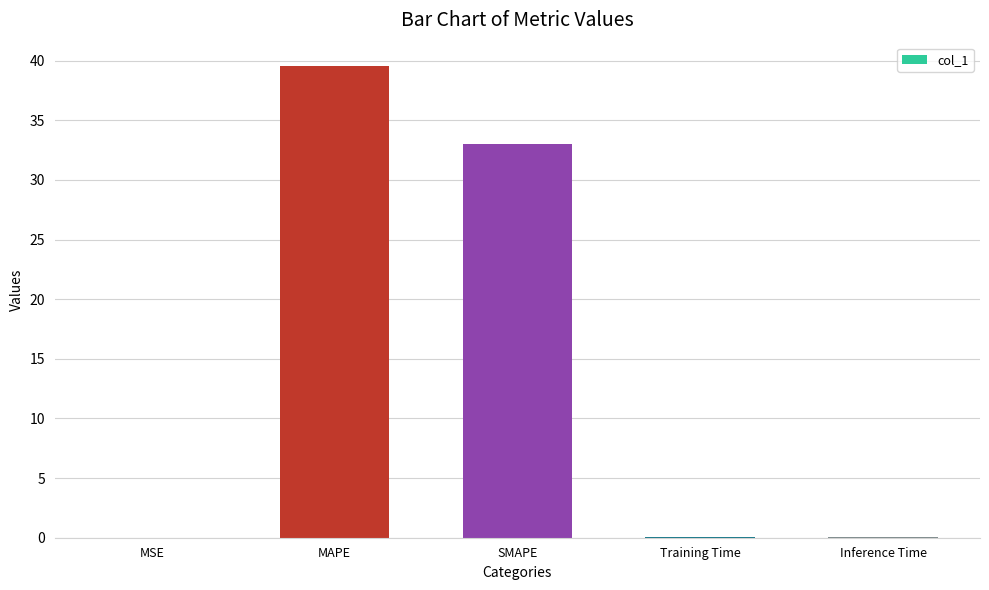

What is the maximum value shown in the chart?

39.5